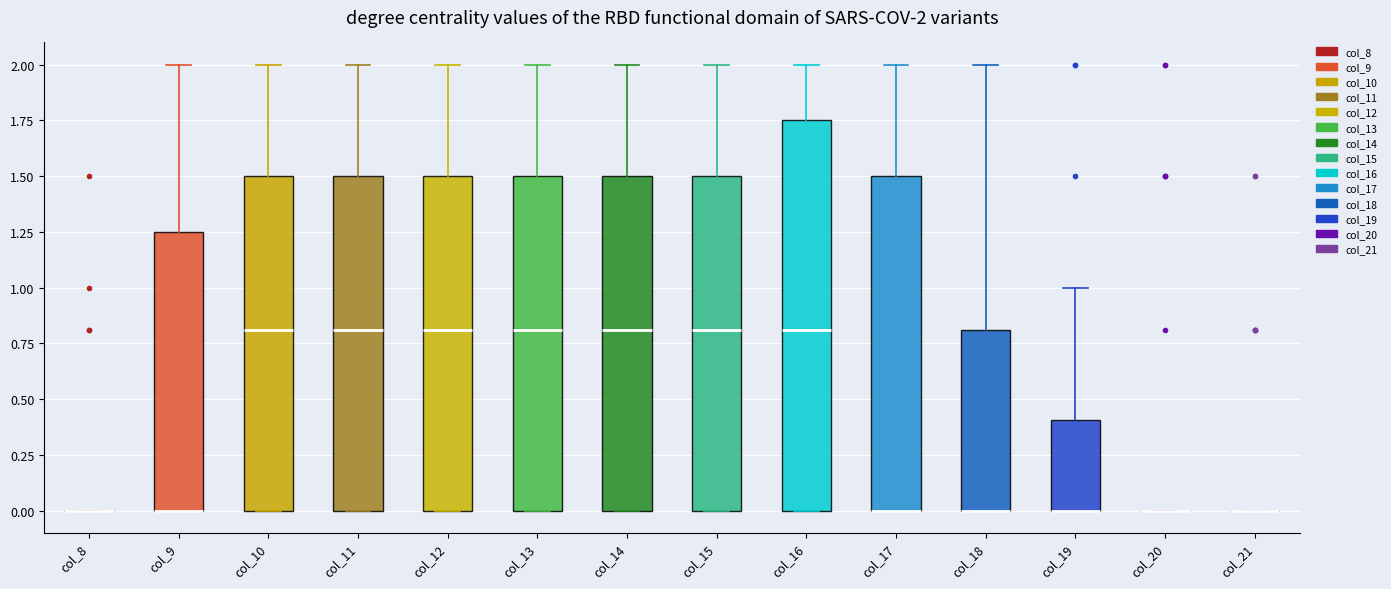

Comparing the boxes themselves (not the whiskers), which one is the tallest?

col_16